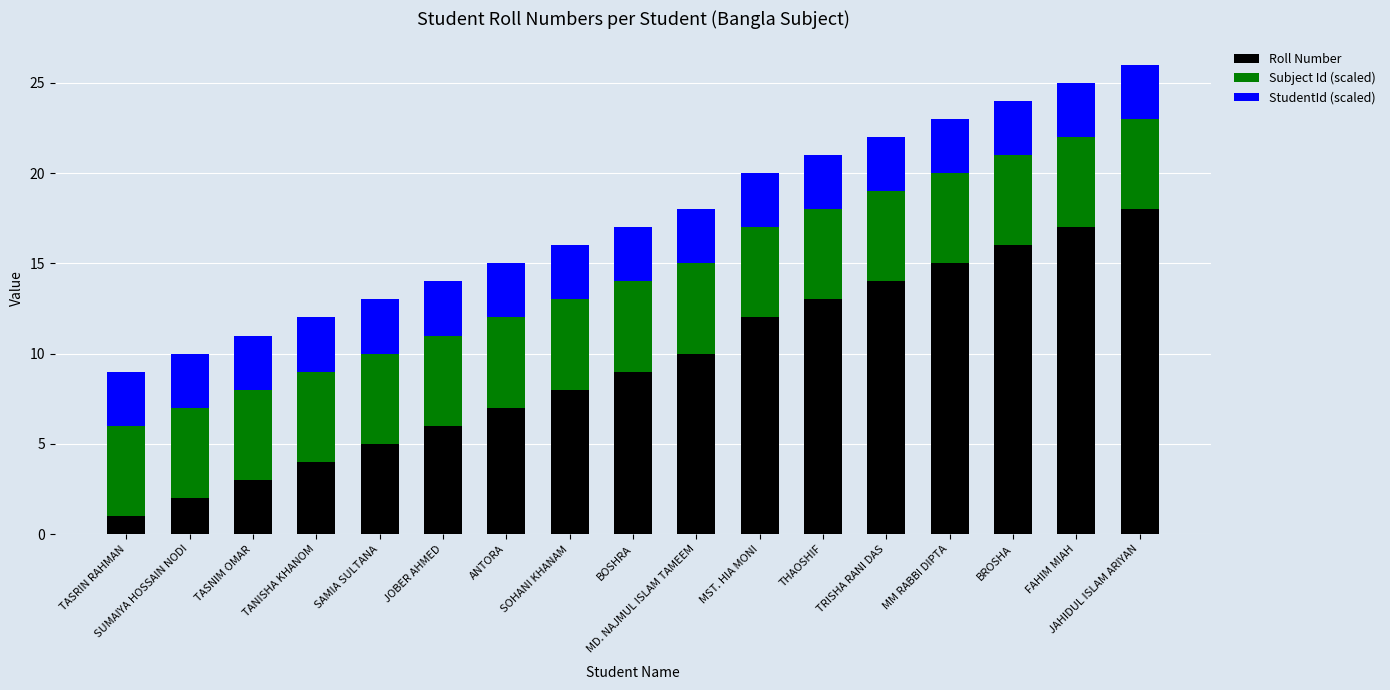

True or false: Roll Number has a value of 2 at TASRIN RAHMAN.

False